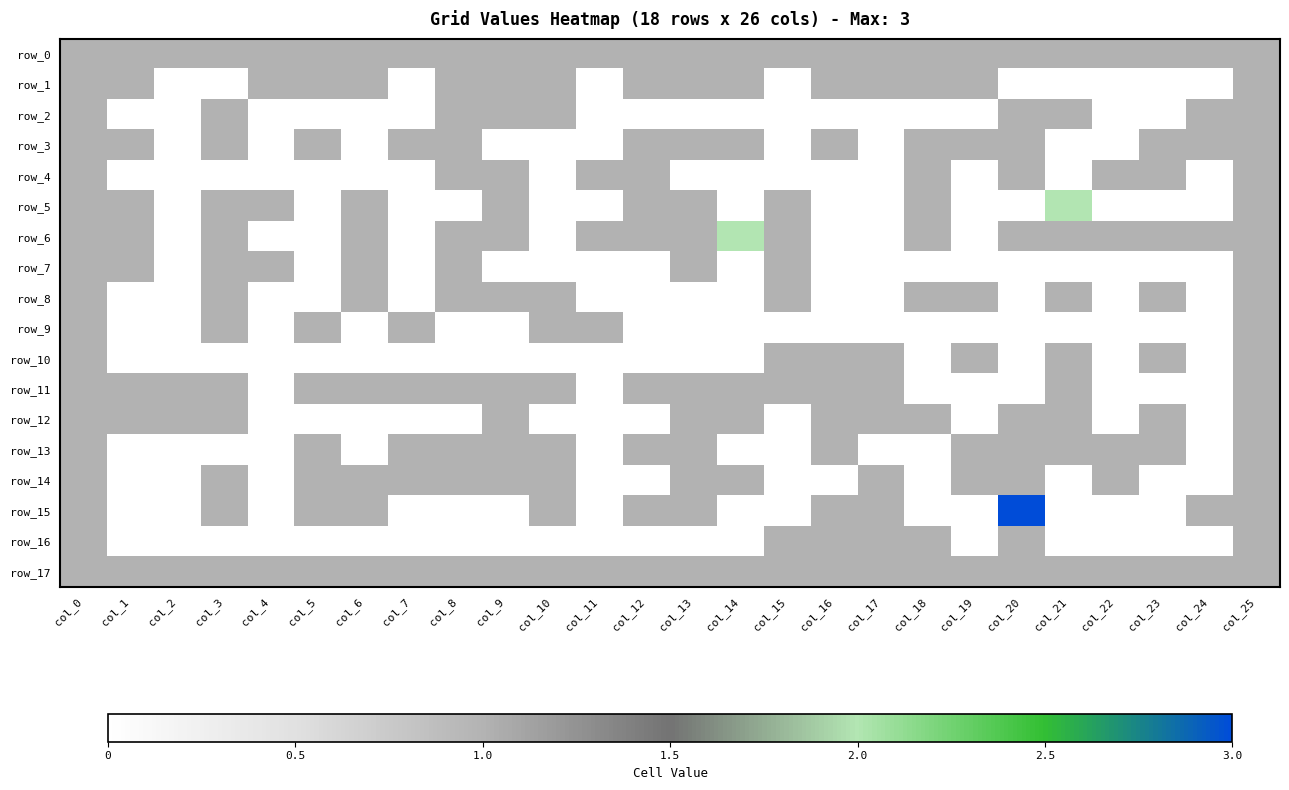

What is the difference between the second highest and second lowest values in the row_7 series?

1